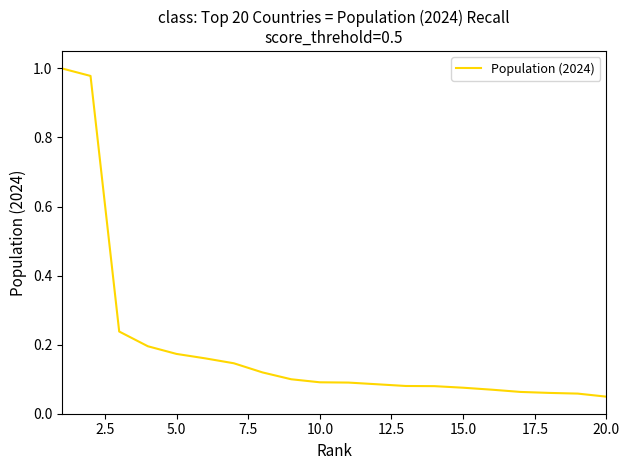

What is the sum of all values?

3.9